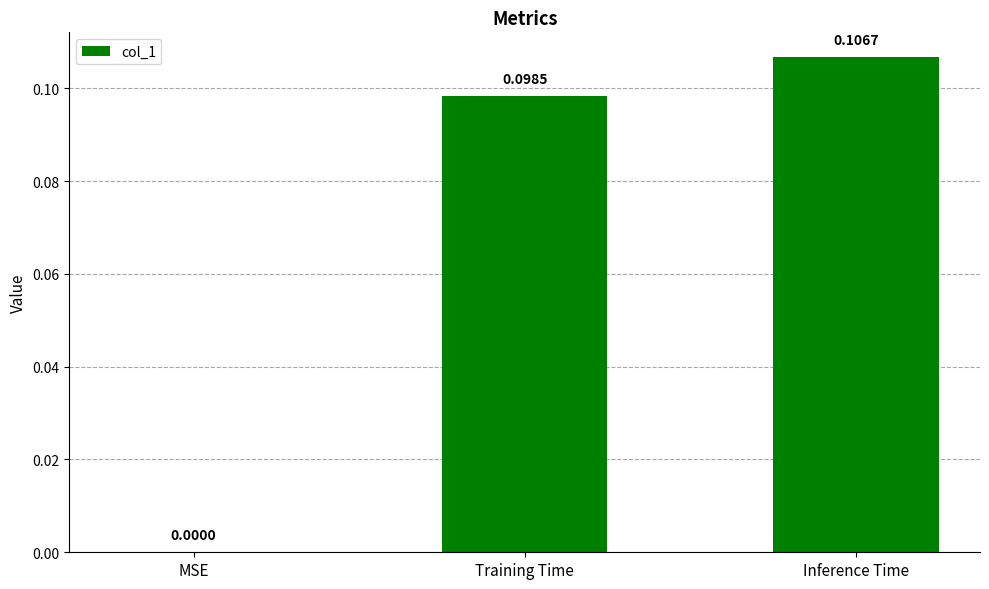

Where is the data nearest to the value 0?

MSE